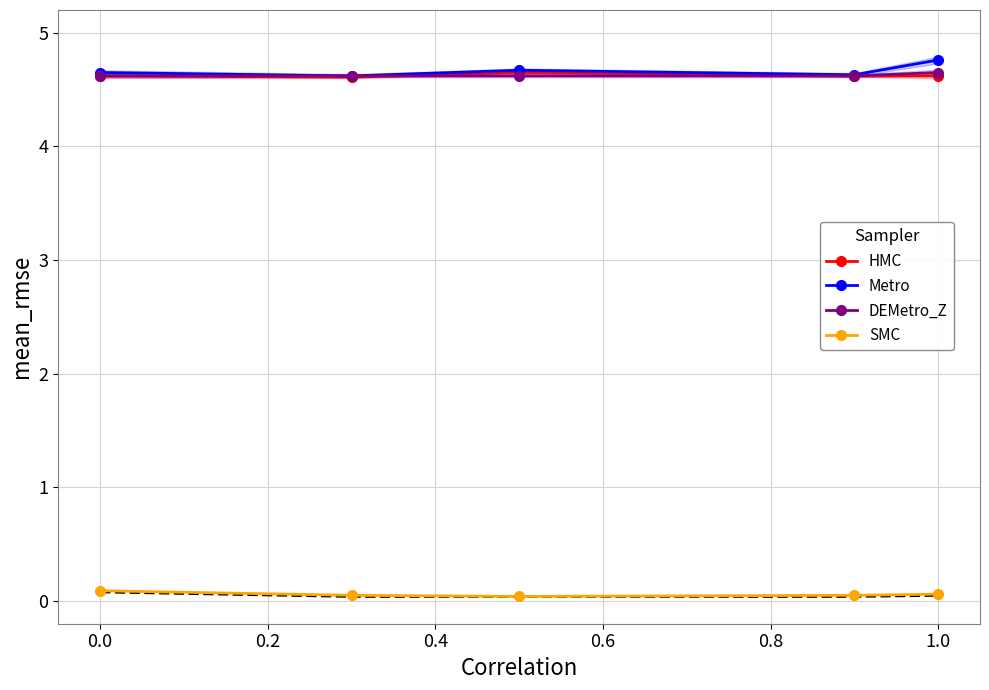

The value of HMC at 0.0 is 4.6. True or false?

True